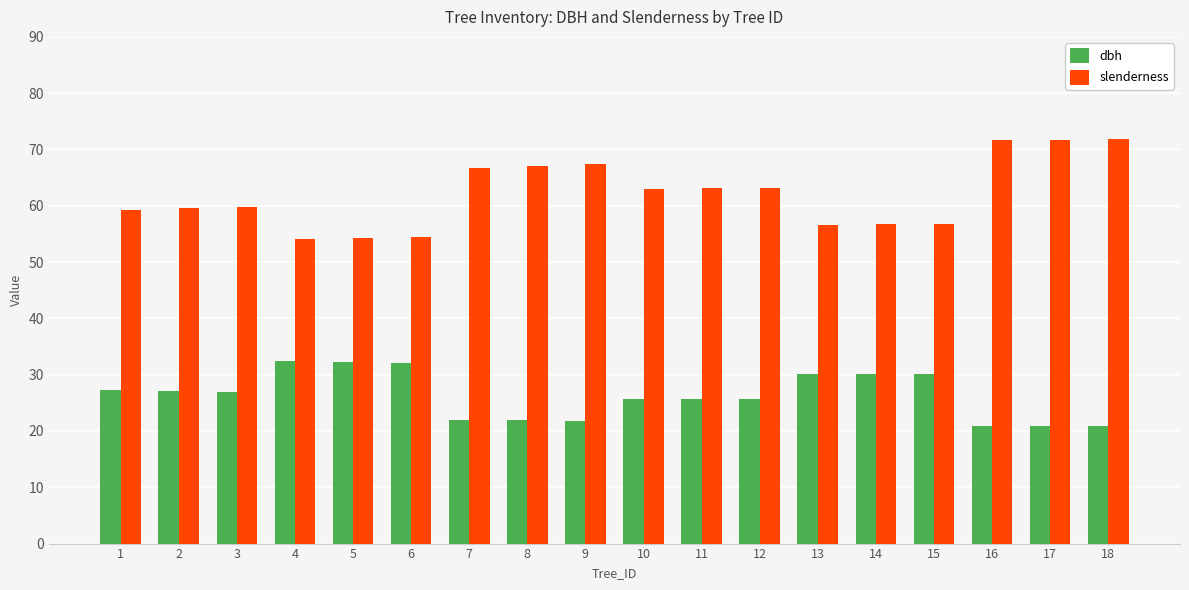

What is the highest value of the dbh series?

32.4